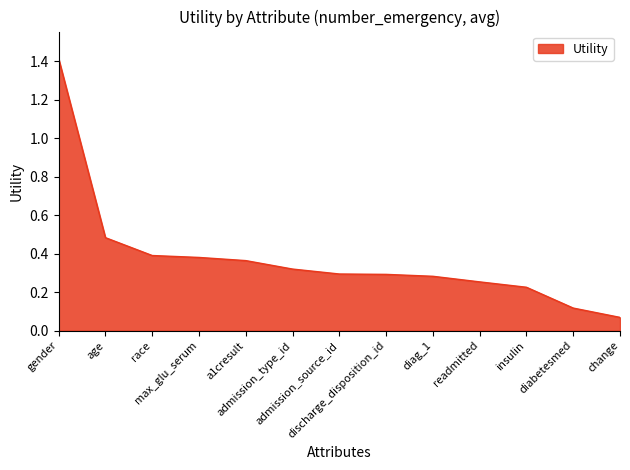

What is the difference between the maximum and minimum values?

1.3